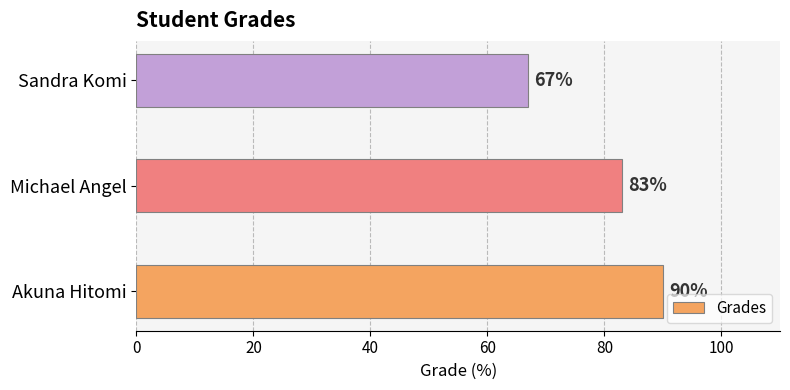

What is the average value?

80